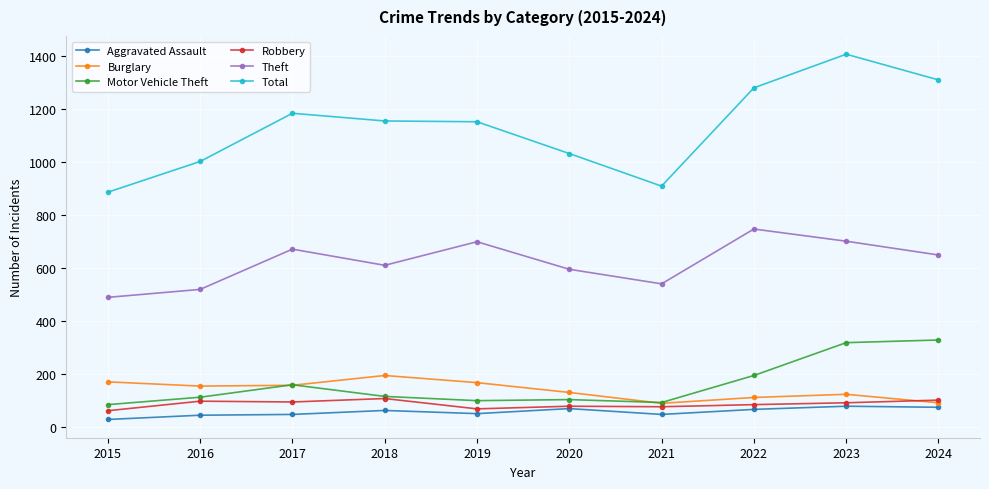

How many lines are shown in the chart?

6